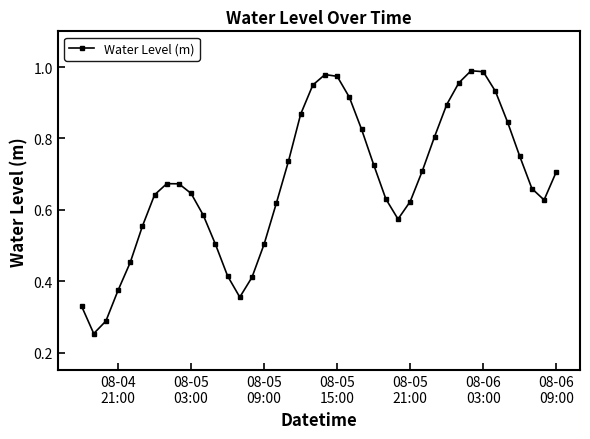

What is the sum of all values?

26.9